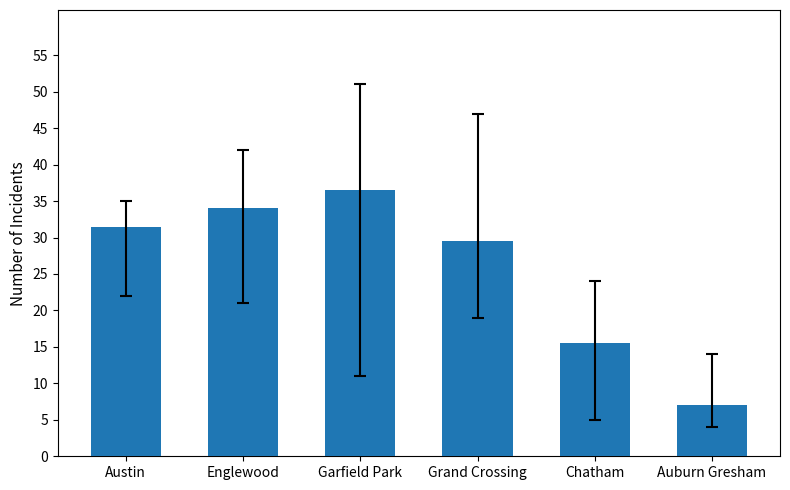

List the labels in order of value, largest first.

Garfield Park, Englewood, Austin, Grand Crossing, Chatham, Auburn Gresham